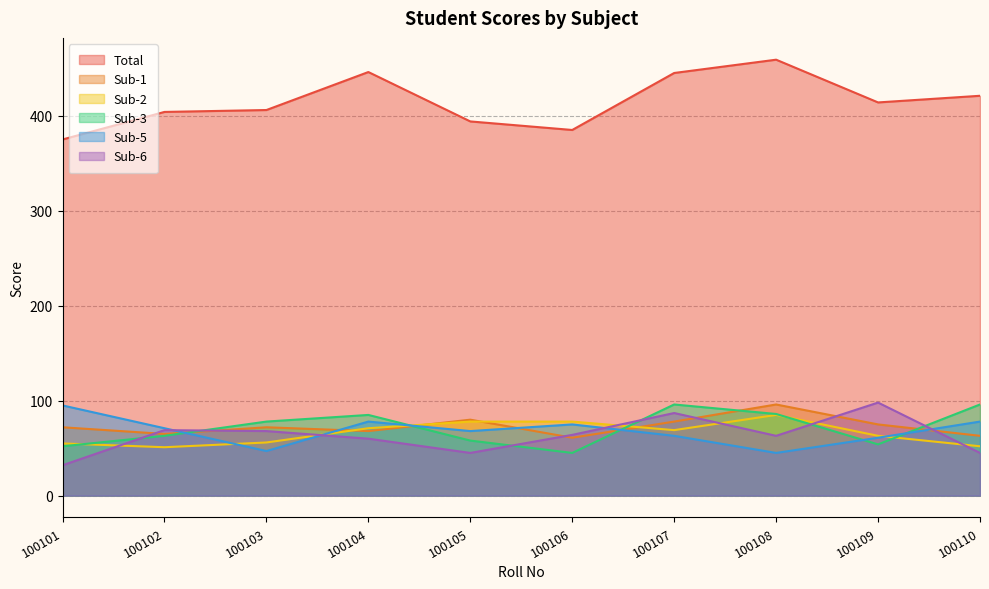

What is the value of the Total point at the 2nd from the left?

404